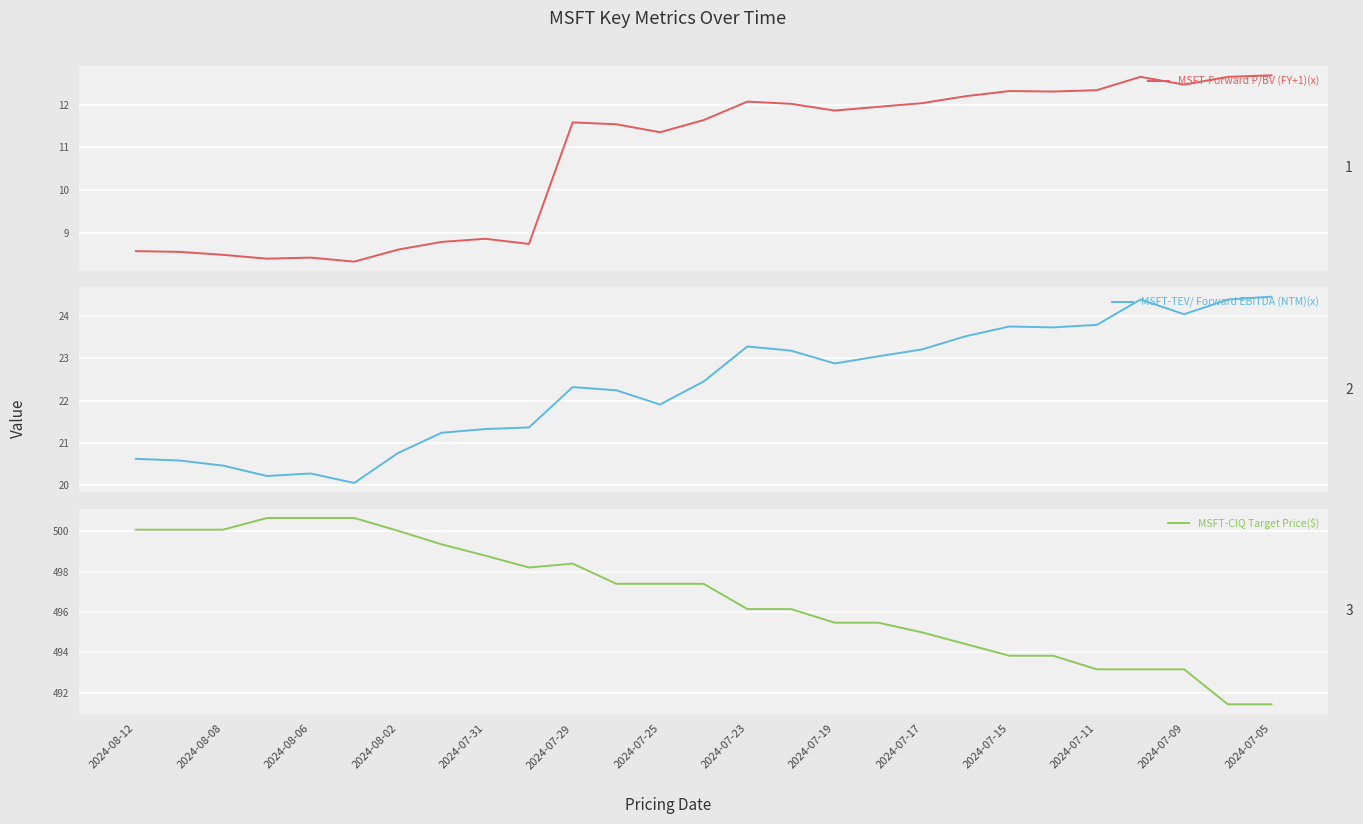

Where does the MSFT-CIQ Target Price($) series first go above 497?

2024-08-12